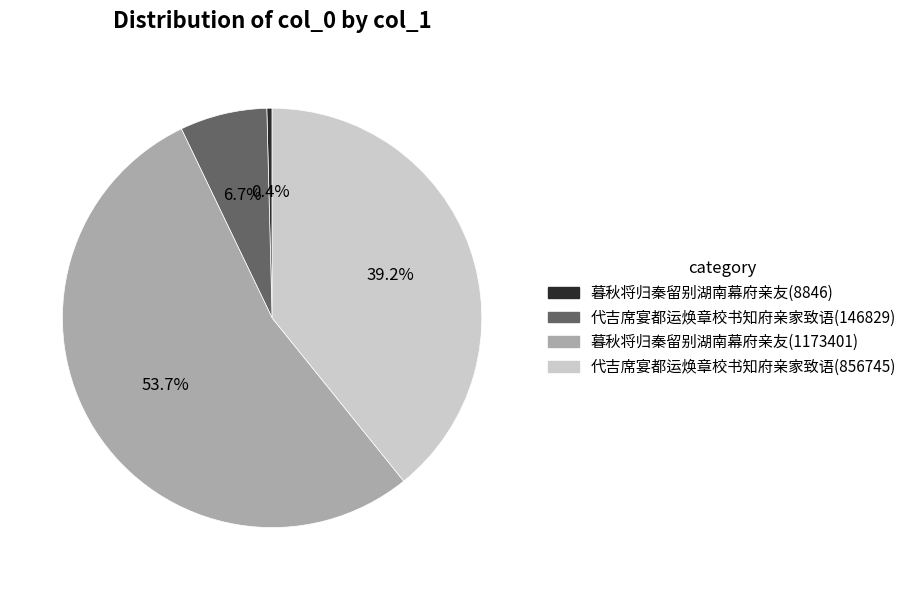

What percentage is the 代吉席宴都运焕章校书知府亲家致语(856745) slice, to the nearest percent?

39%